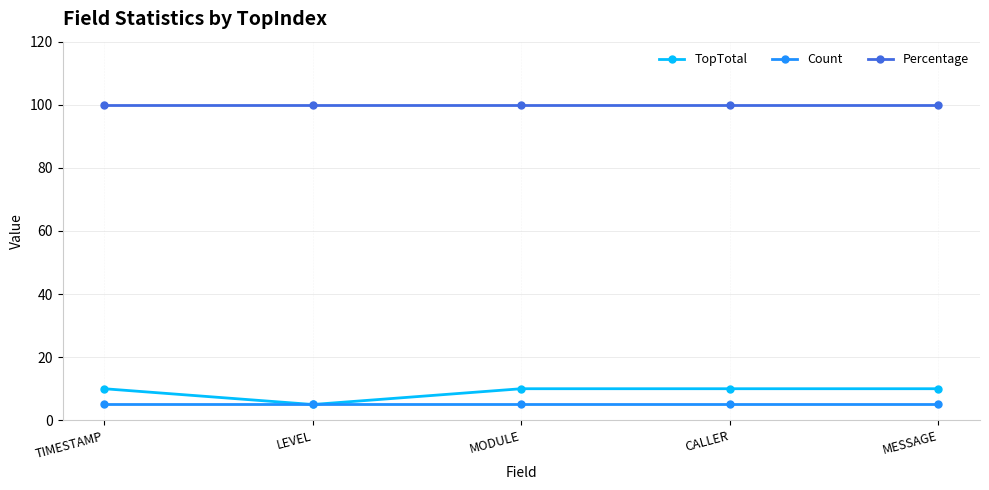

Which series has the largest range (max minus min)?

TopTotal